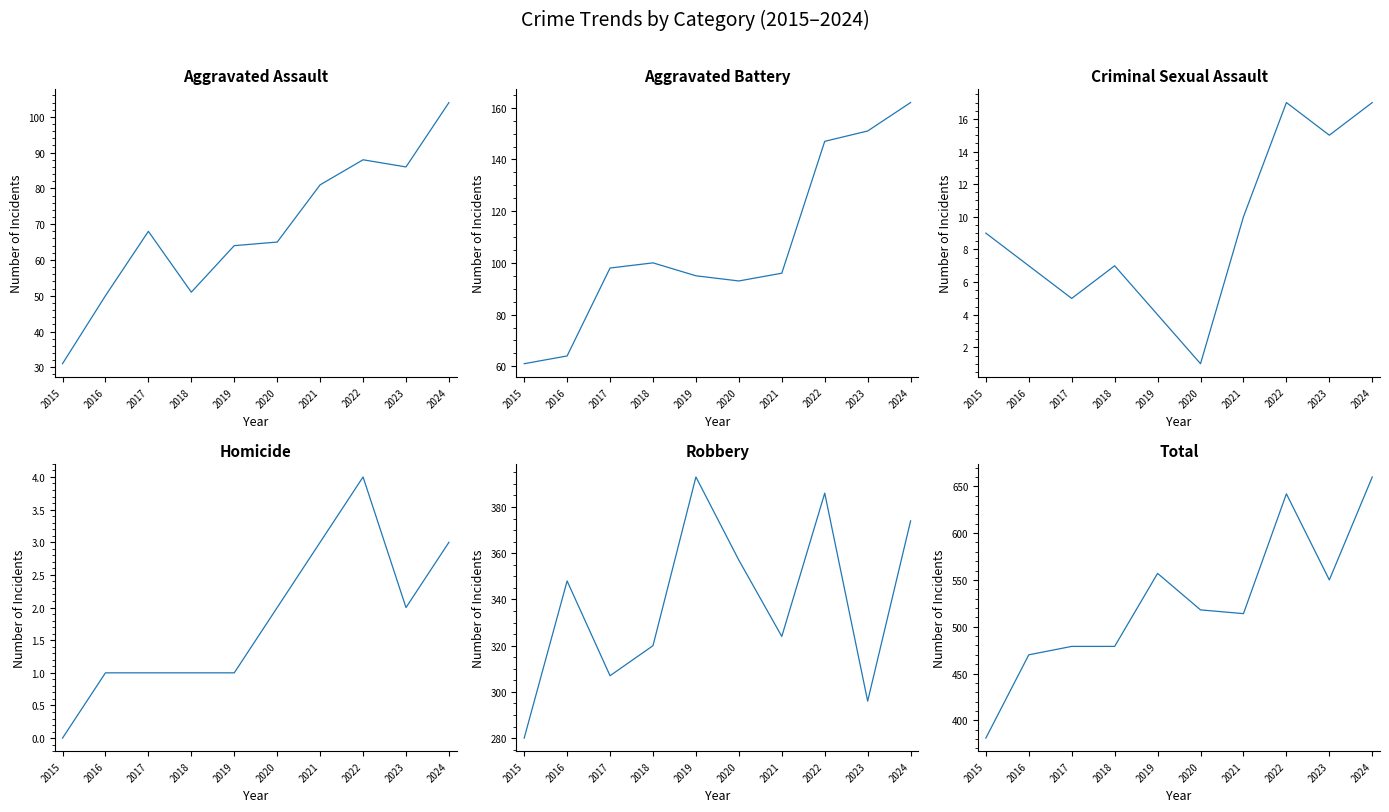

Is the value of Aggravated Assault at 2024 greater than the value of Homicide at 2021?

Yes